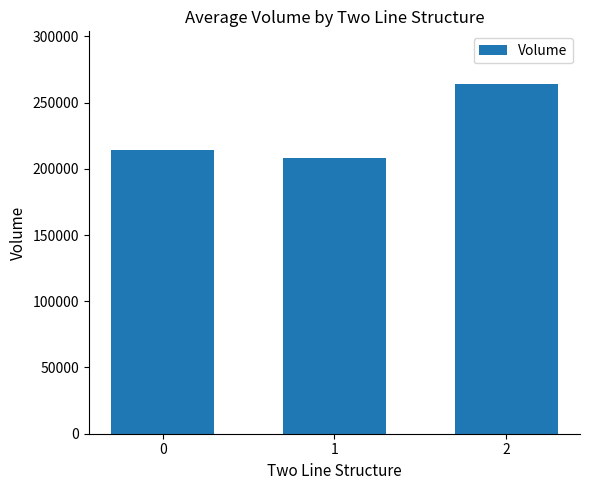

What is the change in value from 1 to 2?

+56382